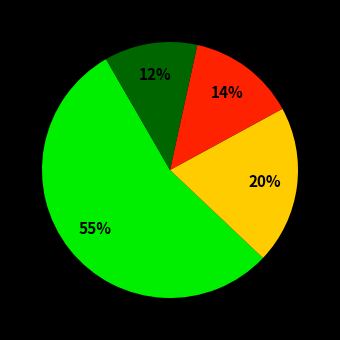

Is there any slice that represents more than half of the pie?

Yes